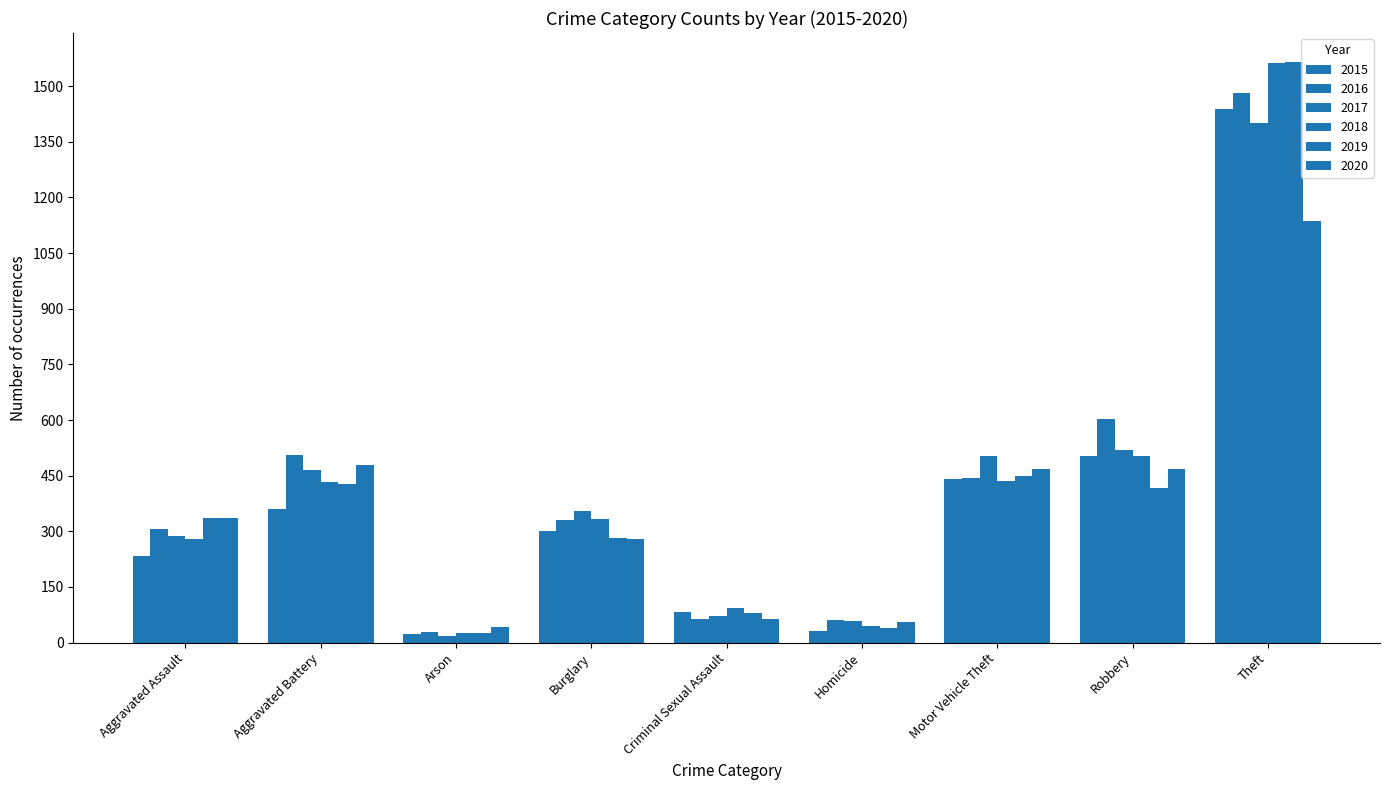

The value of 2019 at Aggravated Battery is 427. True or false?

True